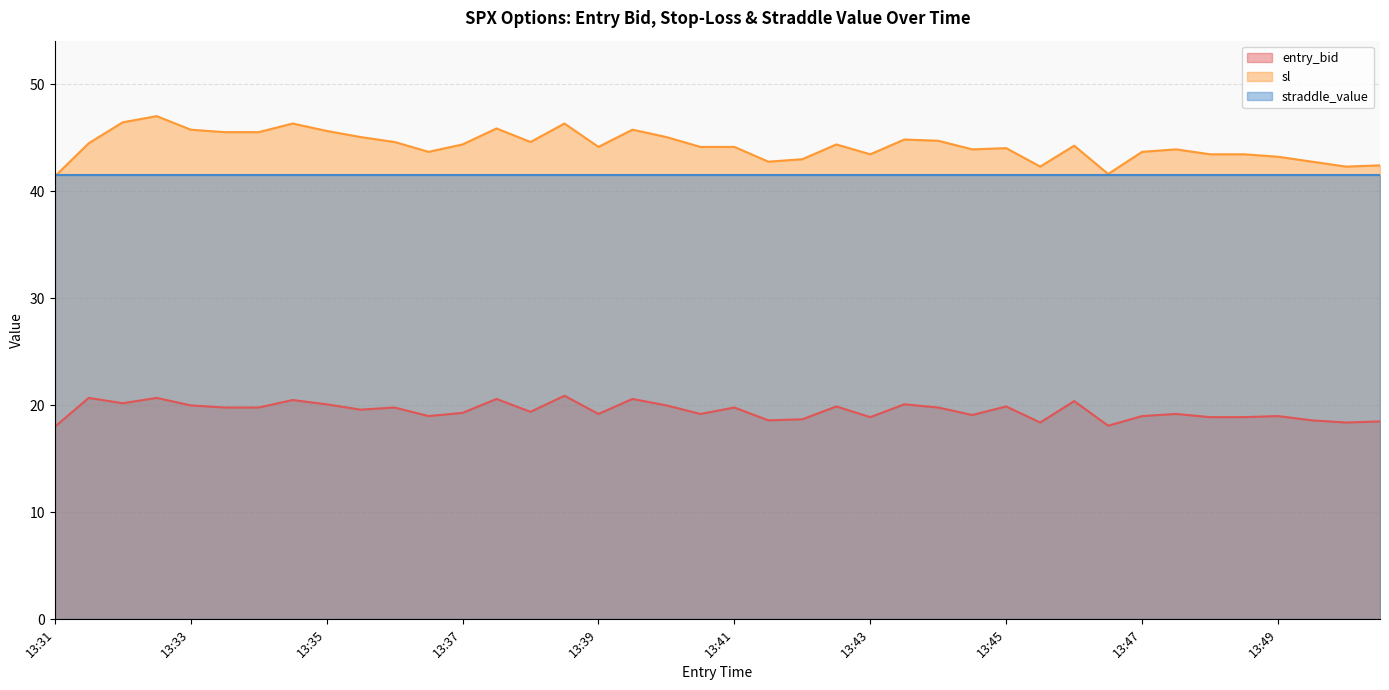

Is the value of entry_bid at 13:32 greater than the value of sl at 13:39?

No